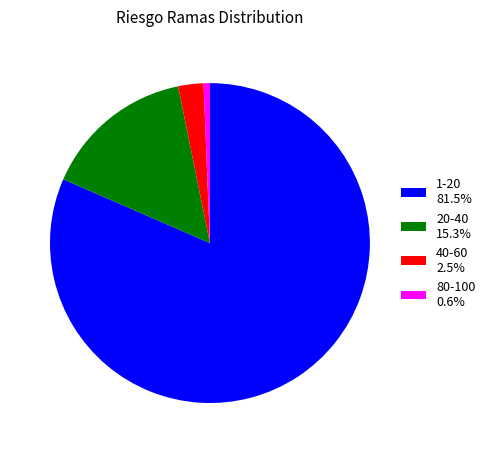

How many slices are in this pie chart?

4